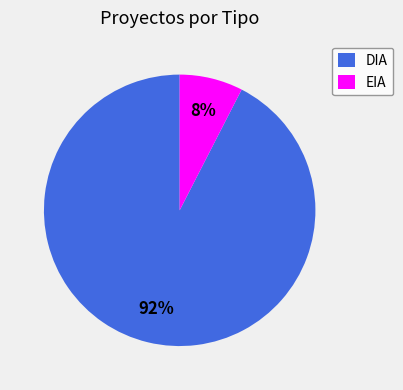

Is it true that EIA is 8% of the pie?

True